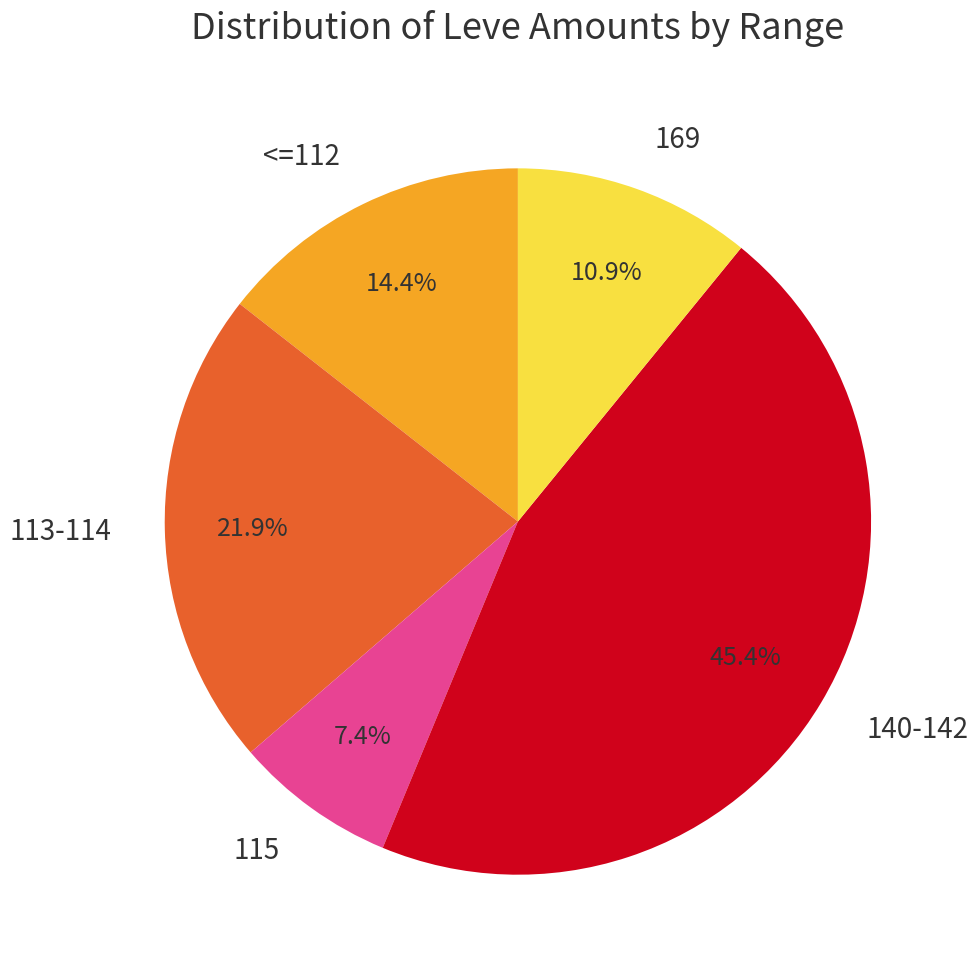

Is <=112 the majority of the pie?

No